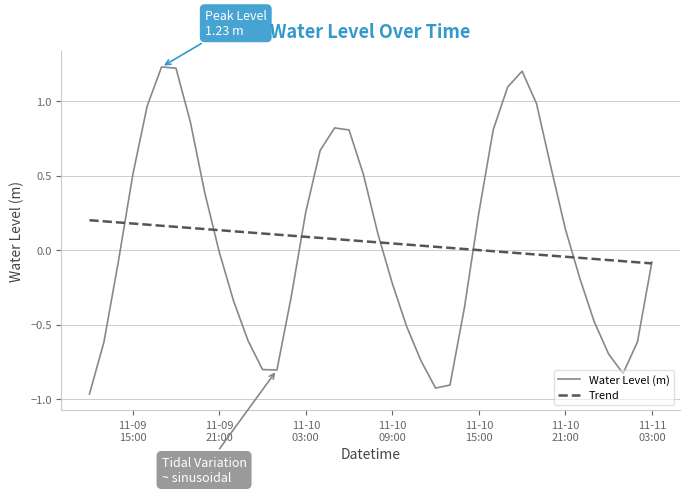

Which series has the widest spread of values?

Water Level (m)